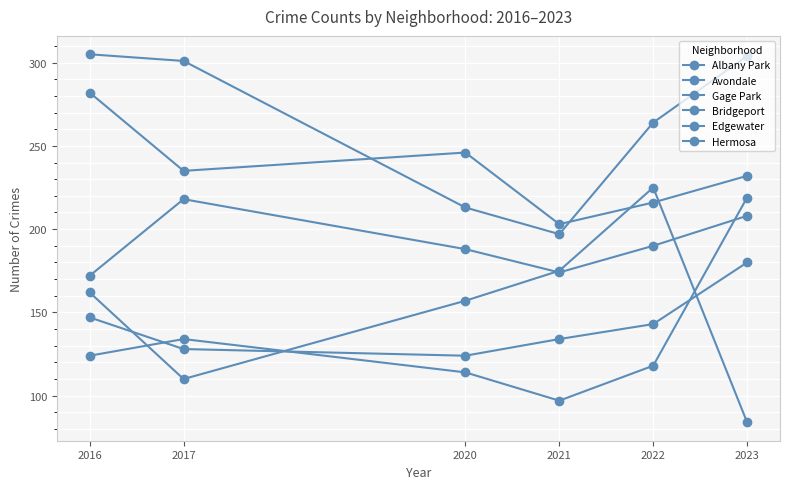

Rank the series at 2021 from lowest to highest value.

Hermosa, Bridgeport, Avondale, Edgewater, Gage Park, Albany Park